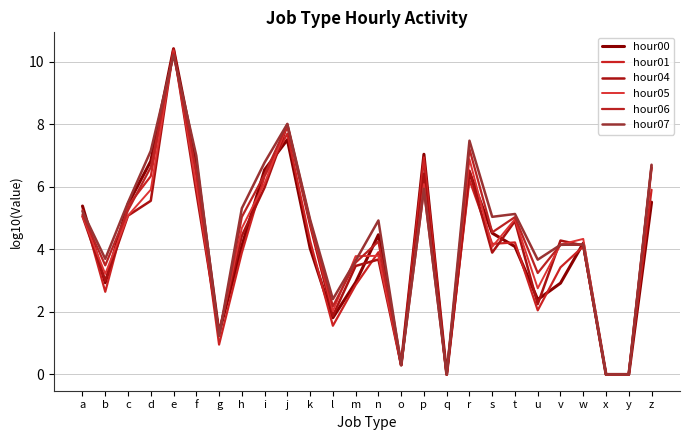

What is the difference between the highest and lowest values at r?

1.3